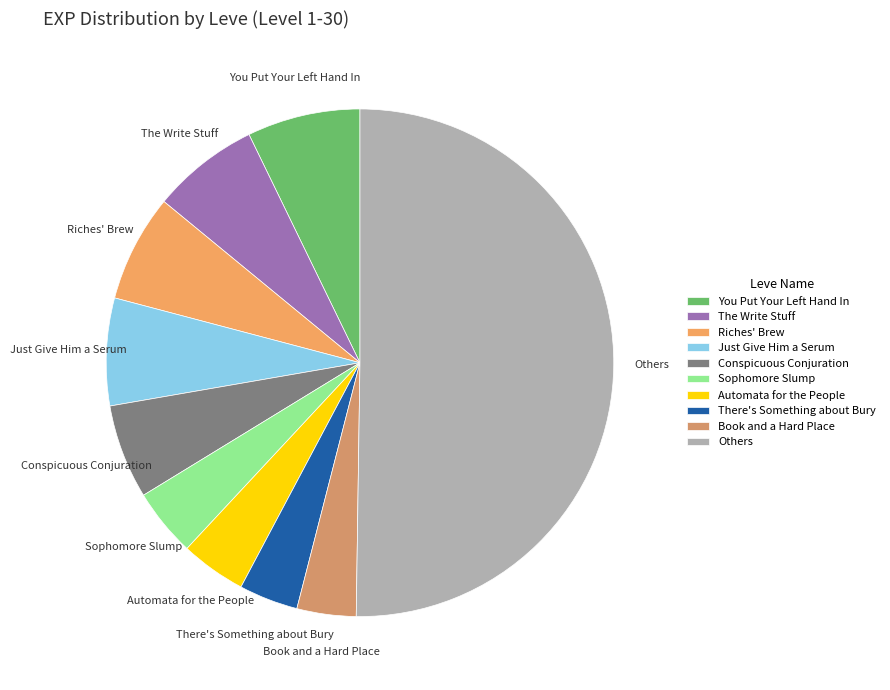

Is it true that There's Something about Bury is 4% of the pie?

True